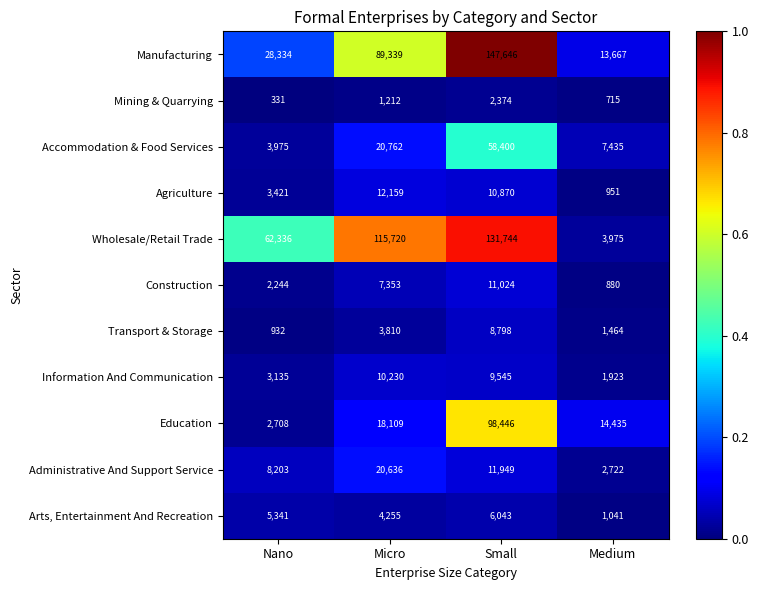

What is the smallest value displayed?

331